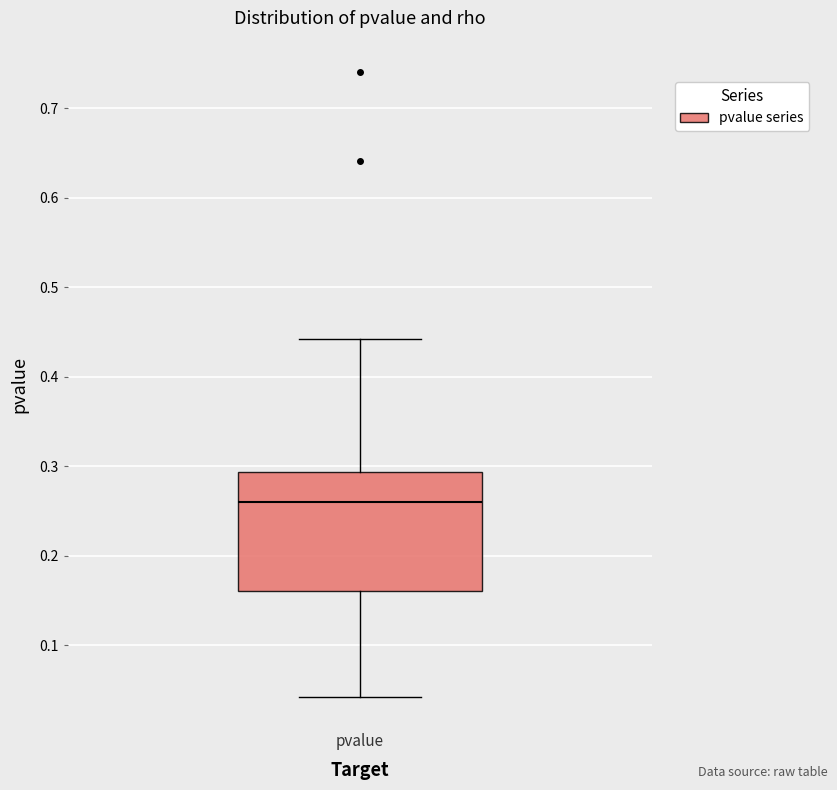

Transcribe this box plot: give where the median line is, the range the box spans, and where the two whiskers end, as read against the y-axis. The values are not printed on the chart, so give them approximately, as read against the axis.

median 0.26, box 0.16 to 0.29, whiskers 0.04 to 0.44